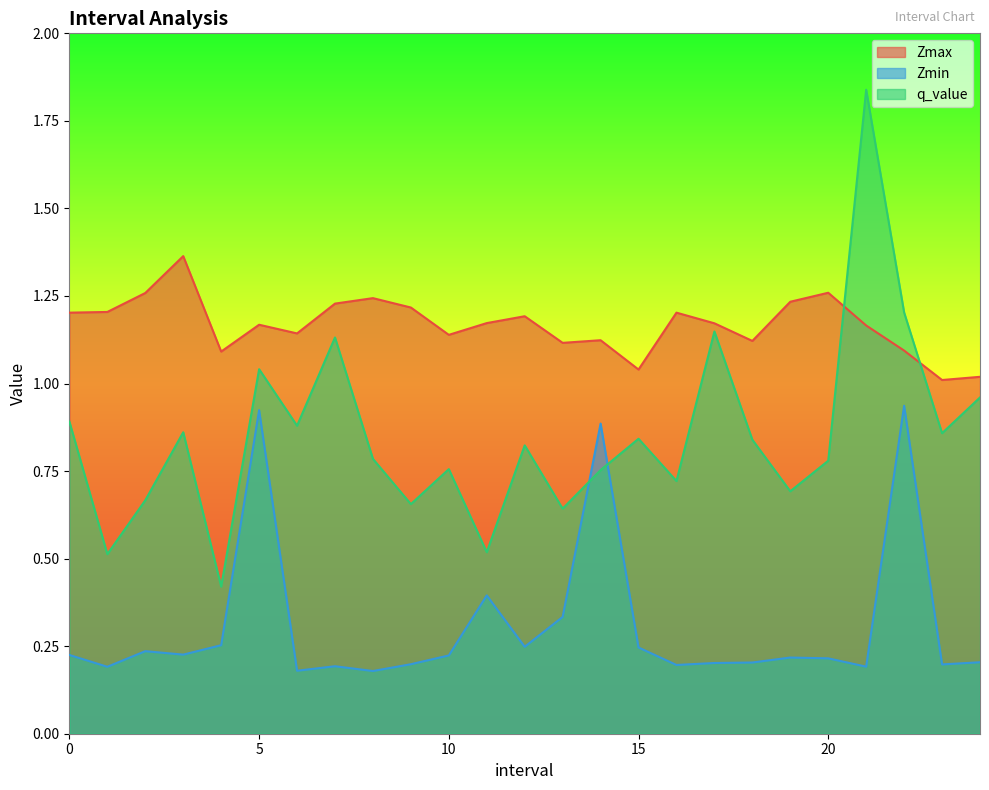

Is the value of Zmax at 17 greater than the value of Zmin at 6?

Yes